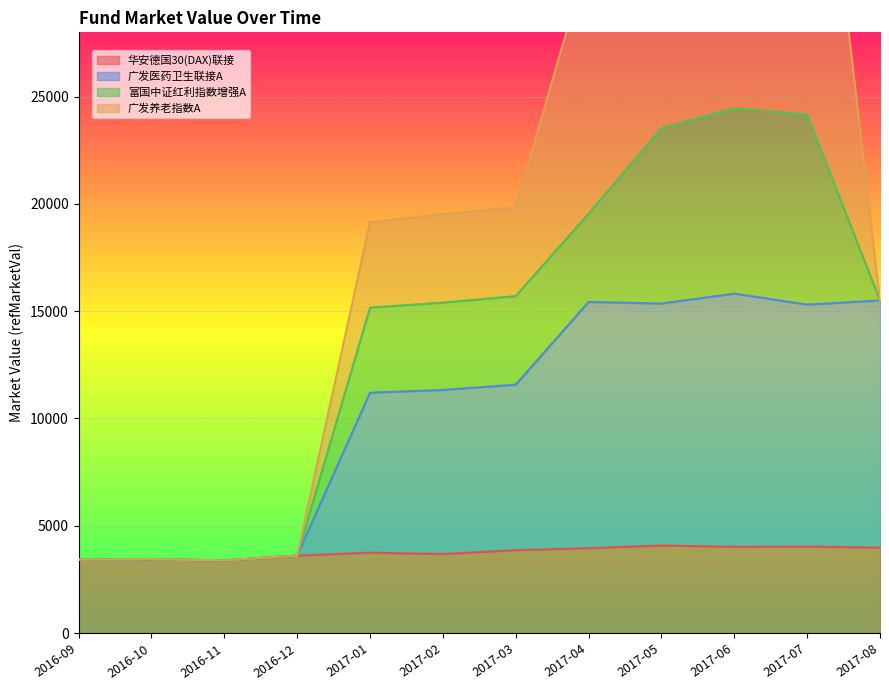

What is the sum of all 广发医药卫生联接A values?

125395.3